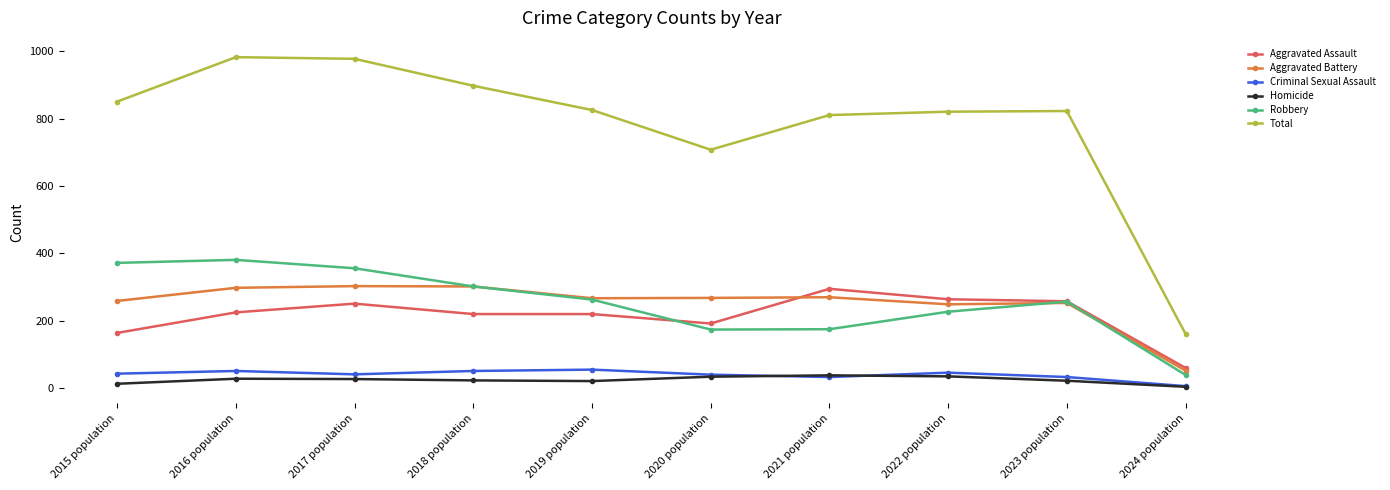

What is the lowest value of the Aggravated Assault series?

60